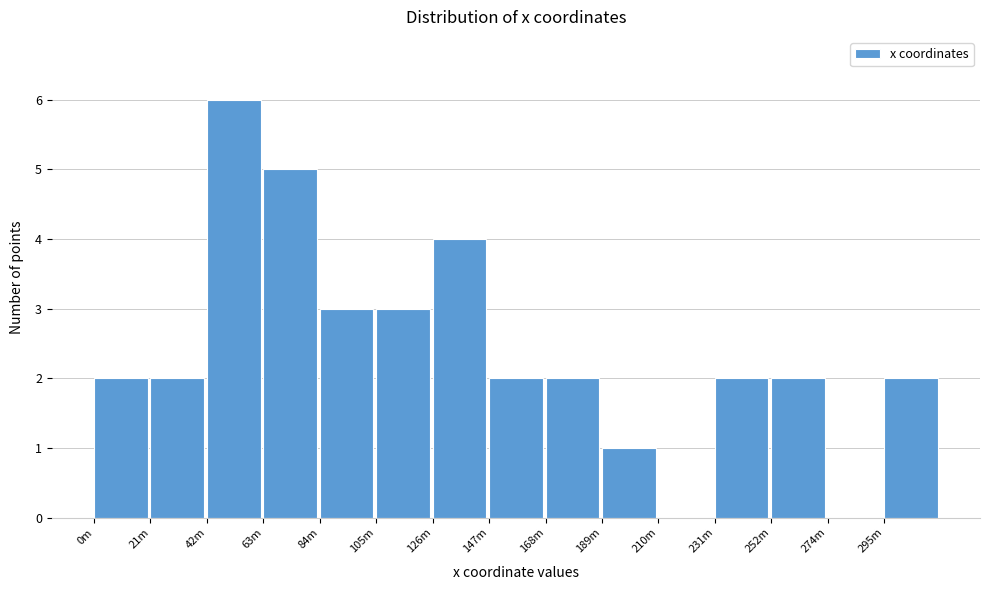

Reading left to right, extract all data points from this chart.

0m=2	21m=2	42m=6	63m=5	84m=3	105m=3	126m=4	147m=2	168m=2	189m=1	210m=0	231m=2	252m=2	274m=0	295m=2